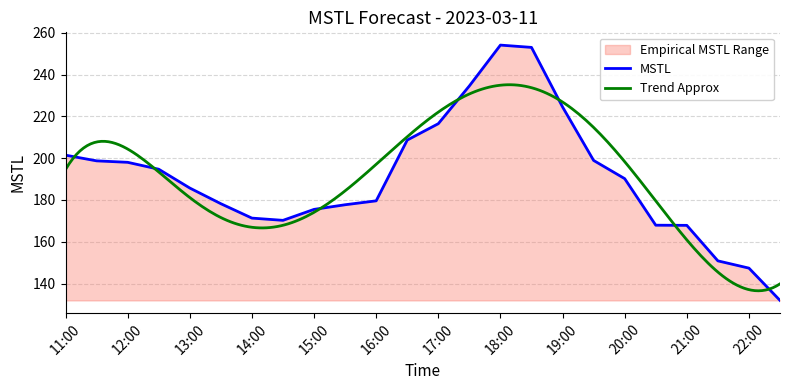

The value at 2023-03-11 21:30:00 is 150.9. True or false?

True